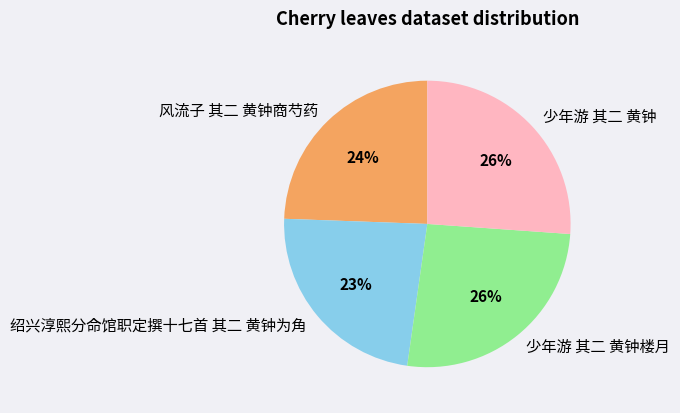

To the nearest percent, what percentage of the pie is 风流子 其二 黄钟商芍药?

24%